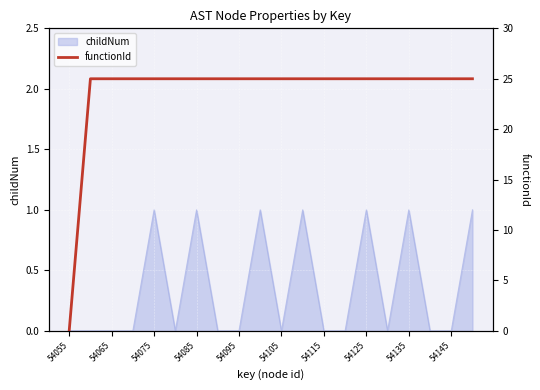

How many values are below 25?

1